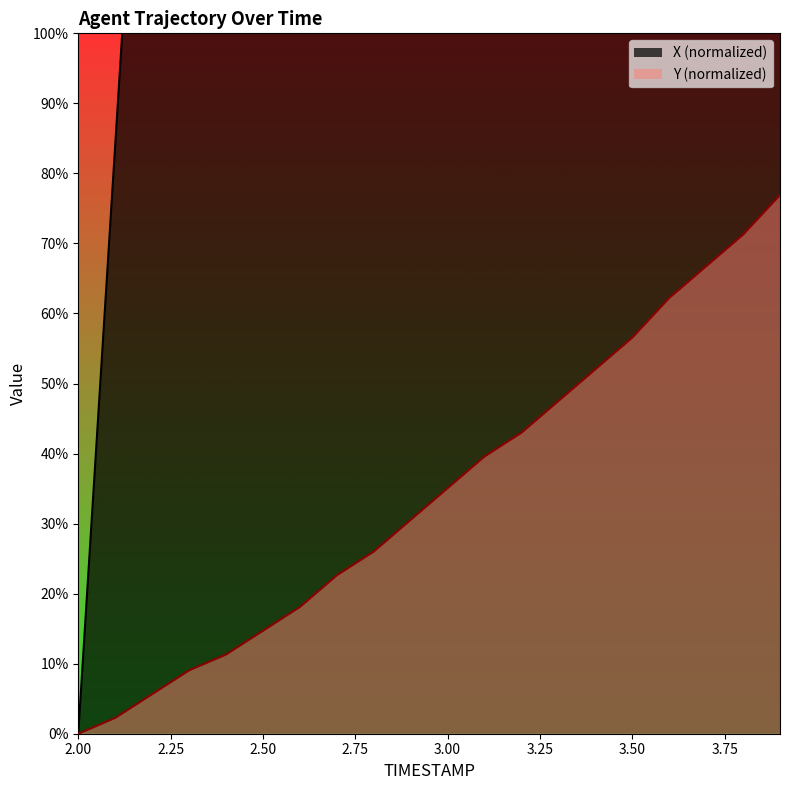

Rank the categories by X value from lowest to highest.

2.0, 2.1, 2.2, 2.3, 2.4, 2.5, 2.6, 2.7, 2.8, 2.9, 3.0, 3.1, 3.2, 3.3, 3.4, 3.5, 3.6, 3.7, 3.8, 3.9